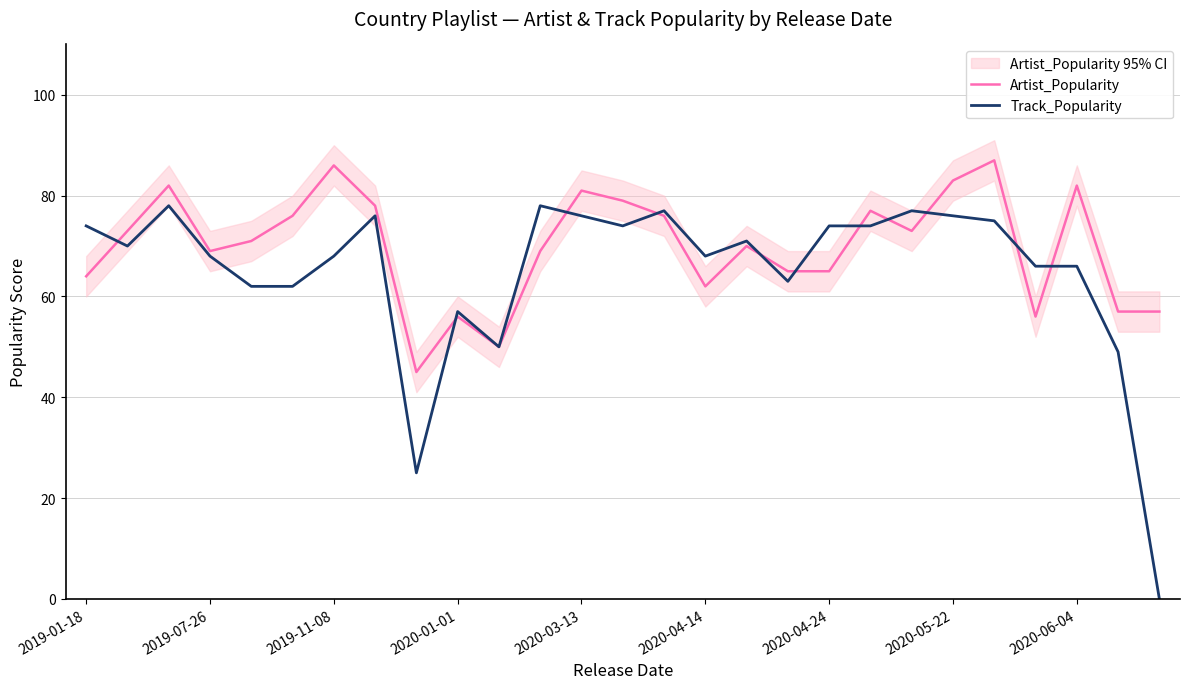

True or false: Track_Popularity and Artist_Popularity intersect in this chart.

True